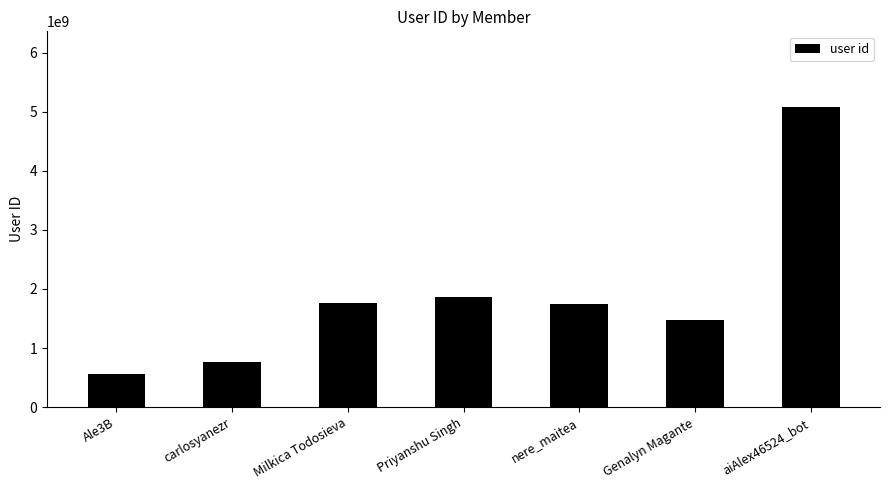

Are the bars grouped side by side (vs. stacked)?

No